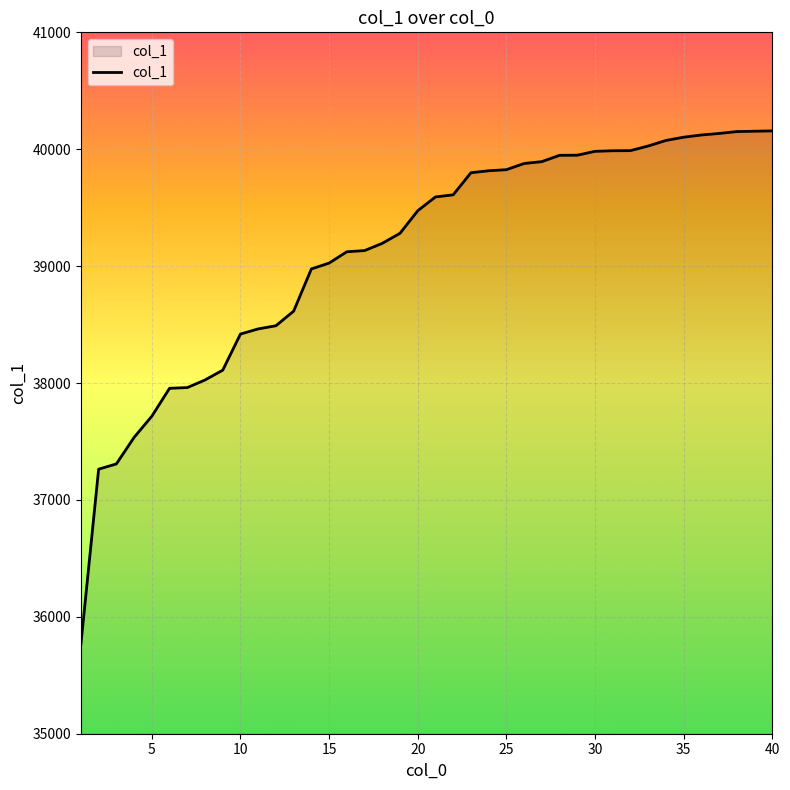

What is the maximum value shown in the chart?

40157